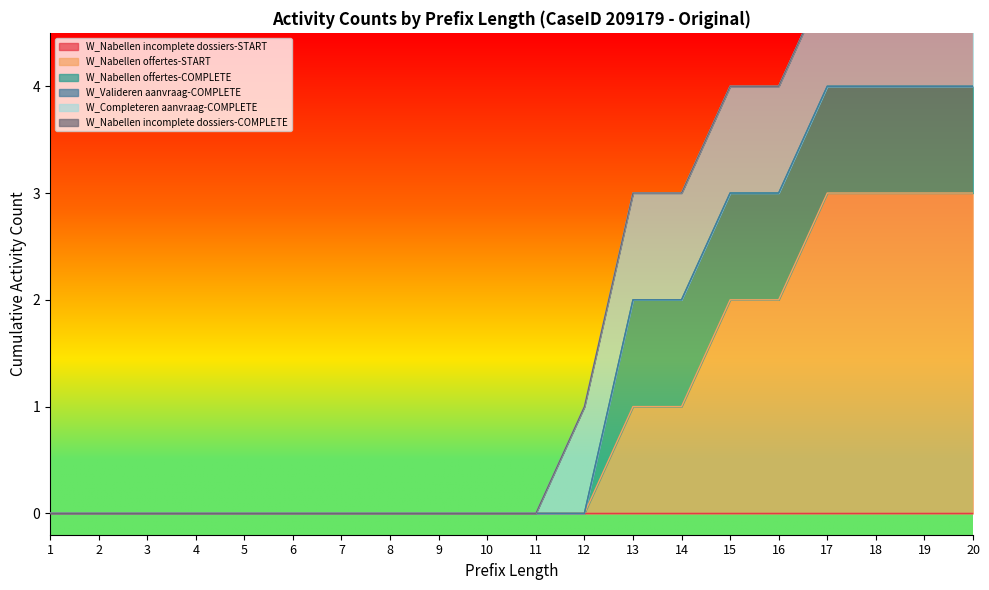

Count the number of data series in this chart.

6